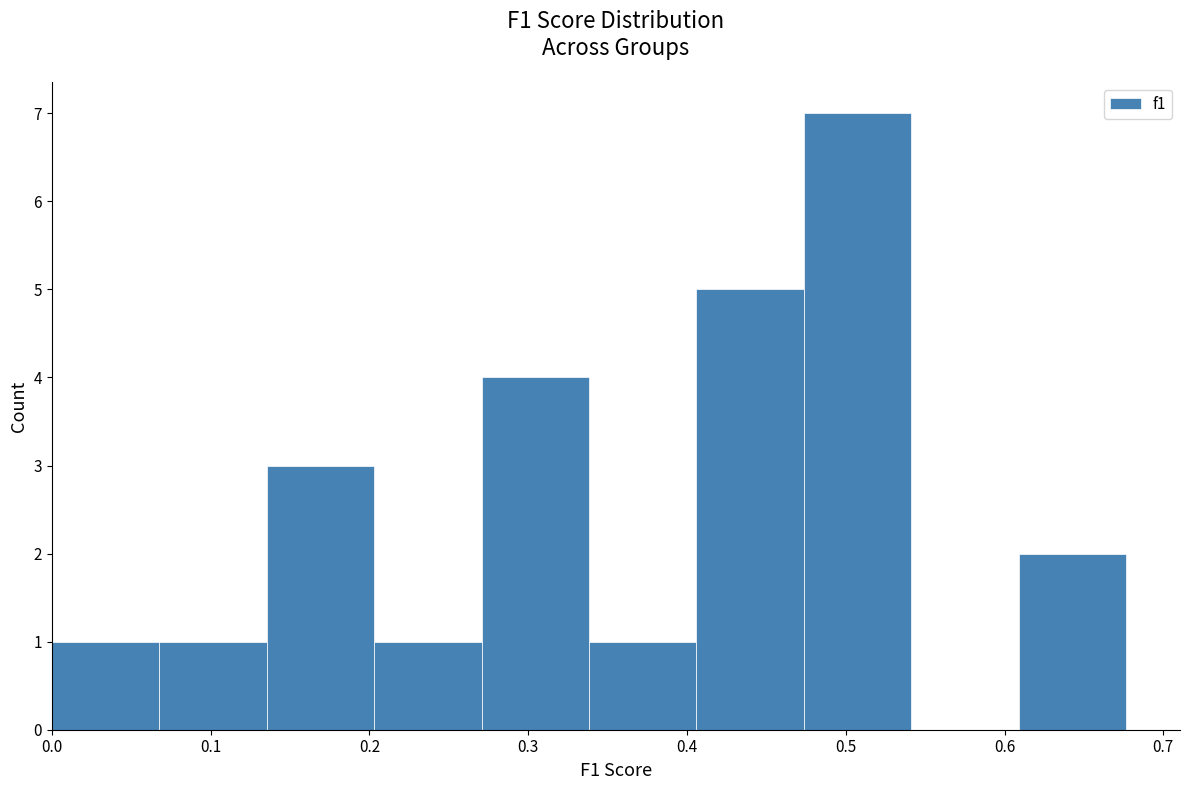

How tall is the bar that spans 0.20 to 0.27 on the x-axis? Neither the bar edges nor the heights are printed on the chart, so give them approximately, as read against the axes.

1